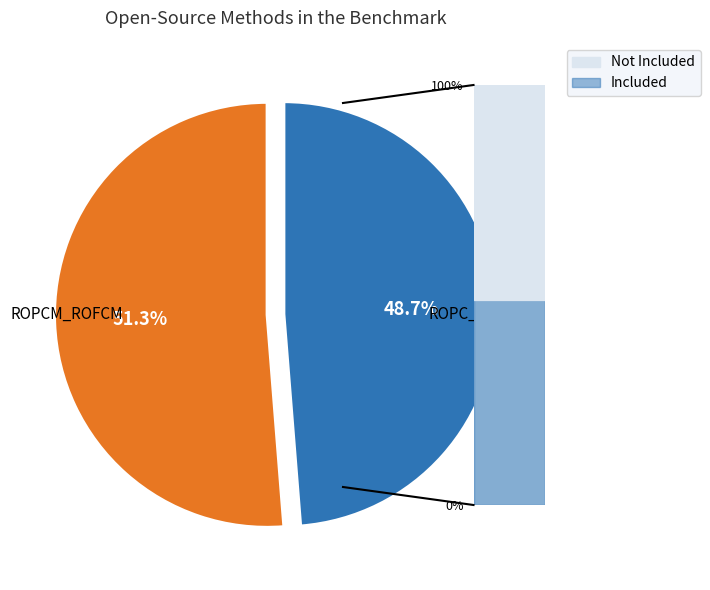

Which has a higher value, Included or Not Included?

Not Included